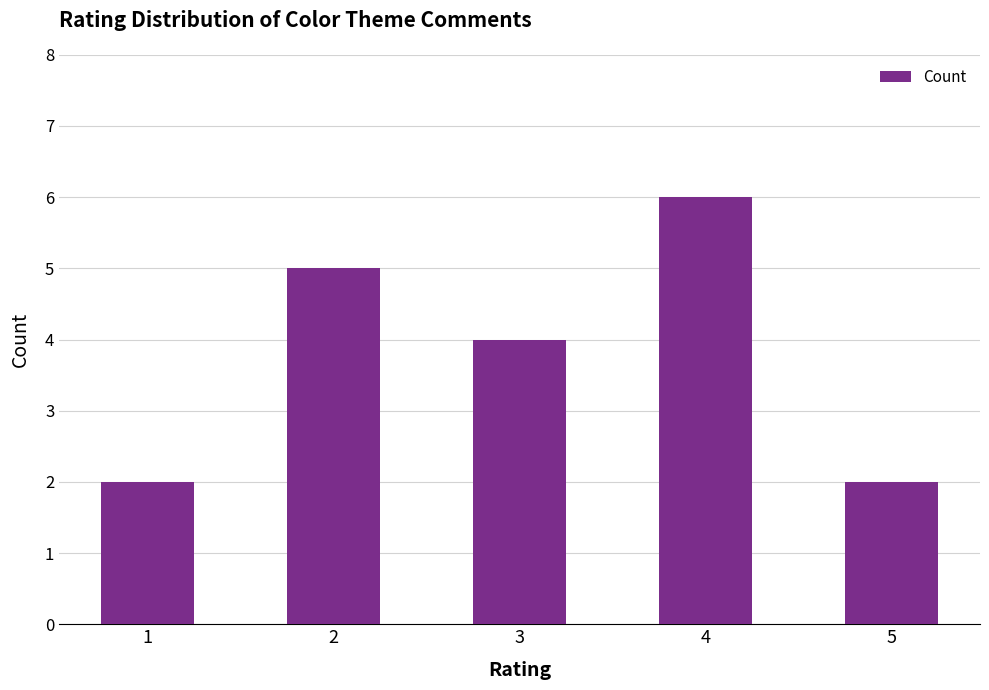

What is the ratio of the value at 3 to the value at 2?

0.8